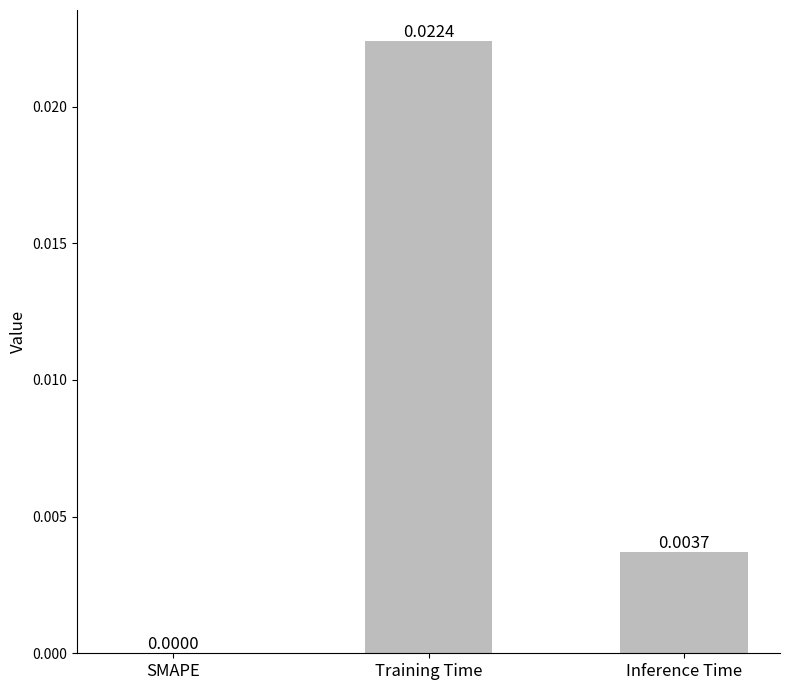

At which category does the chart reach its peak across all series?

Training Time